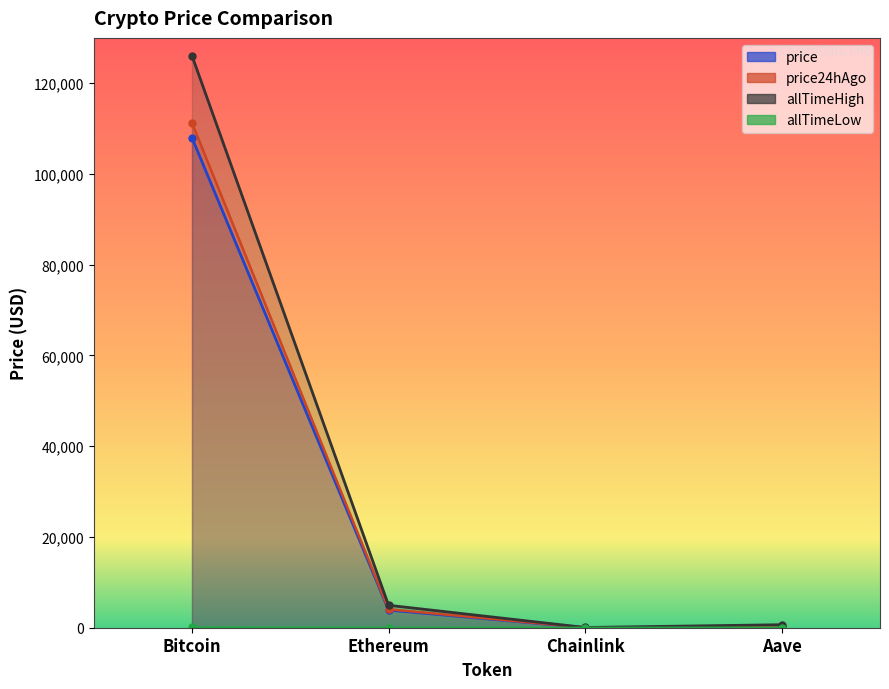

True or false: price24hAgo and price intersect in this chart.

False